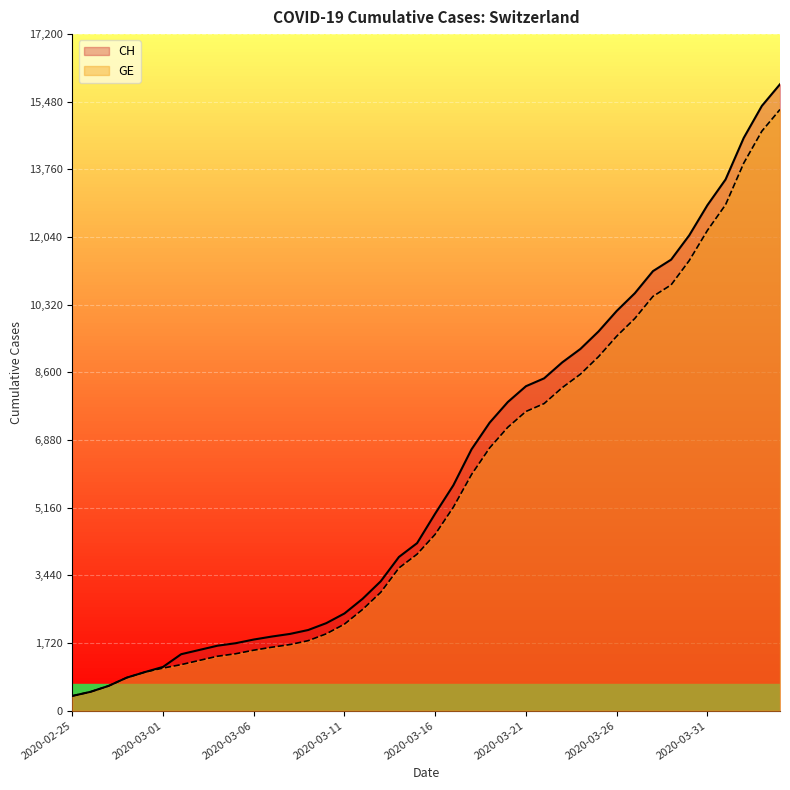

Between 2020-03-14 and 2020-02-28, which is larger?

2020-03-14